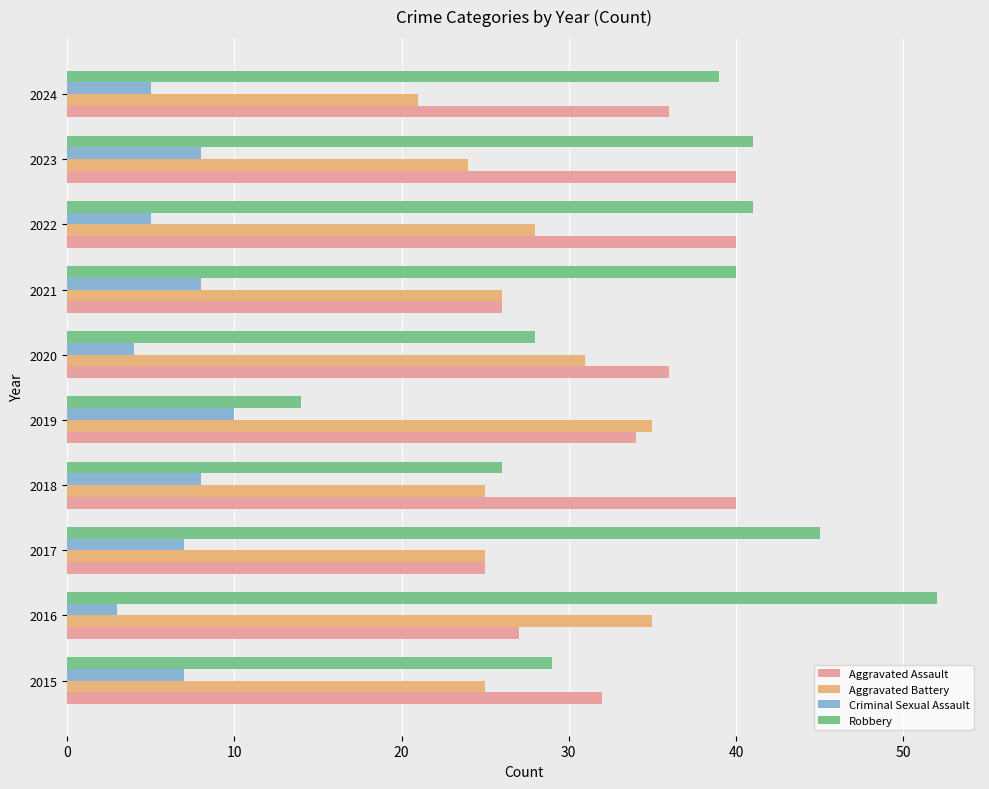

The Robbery series shows 45 at 2017. True or false?

True